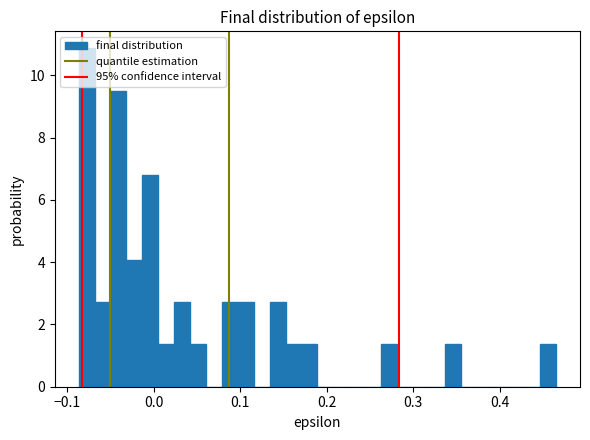

Around what value on the x-axis is the tallest bar? Give the approximate position of its centre, as read against the axis.

-0.08